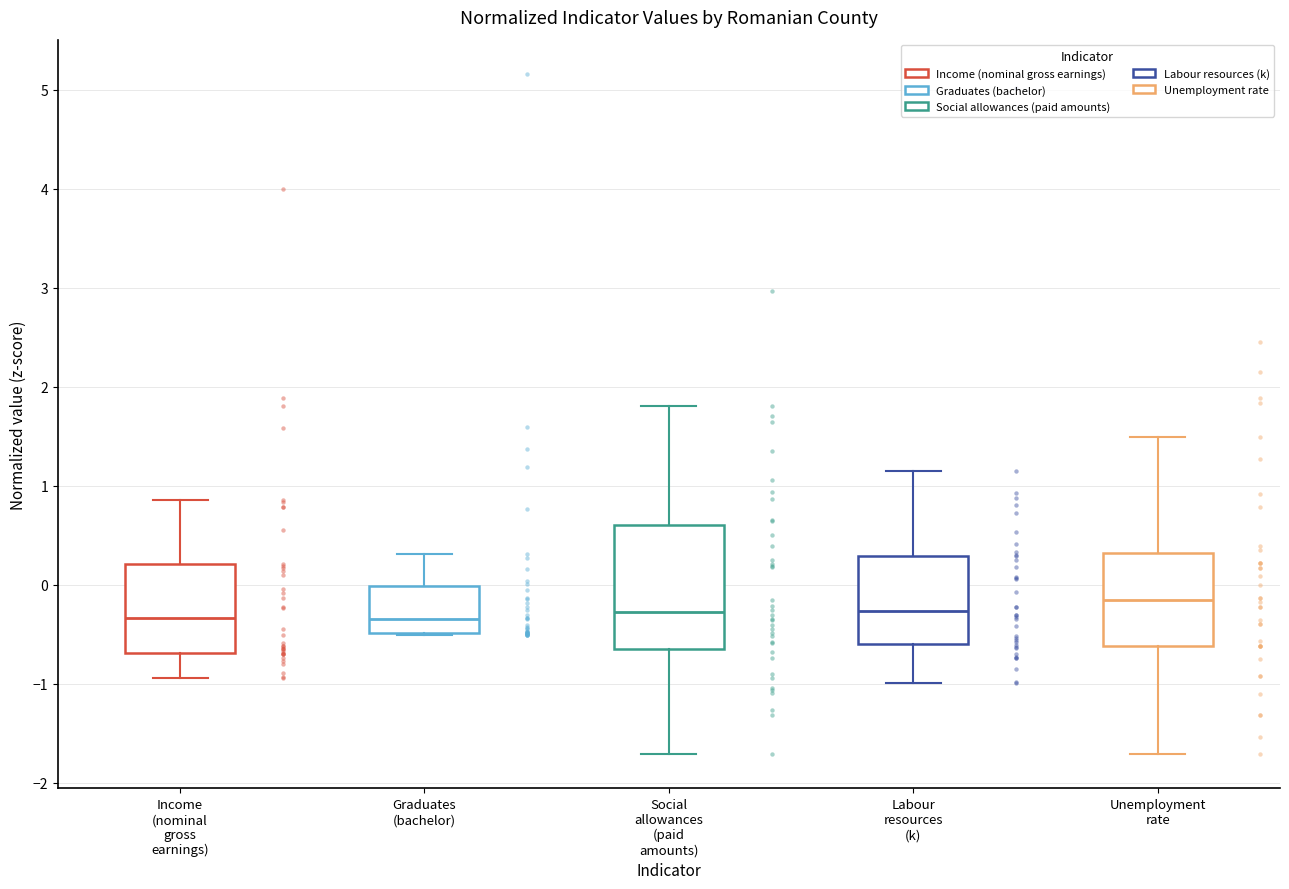

Reading left to right, read every box against the y-axis: the position of its median line, the range the box covers, and the ends of its whiskers. The values are not printed on the chart, so give them approximately, as read against the axis.

Income (nominal gross earnings): median -0.3, box -0.7 to 0.2, whiskers -0.9 to 0.9
Graduates (bachelor): median -0.3, box -0.5 to 0.0, whiskers -0.5 to 0.3
Social allowances (paid amounts): median -0.3, box -0.7 to 0.6, whiskers -1.7 to 1.8
Labour resources (k): median -0.3, box -0.6 to 0.3, whiskers -1.0 to 1.2
Unemployment rate: median -0.2, box -0.6 to 0.3, whiskers -1.7 to 1.5